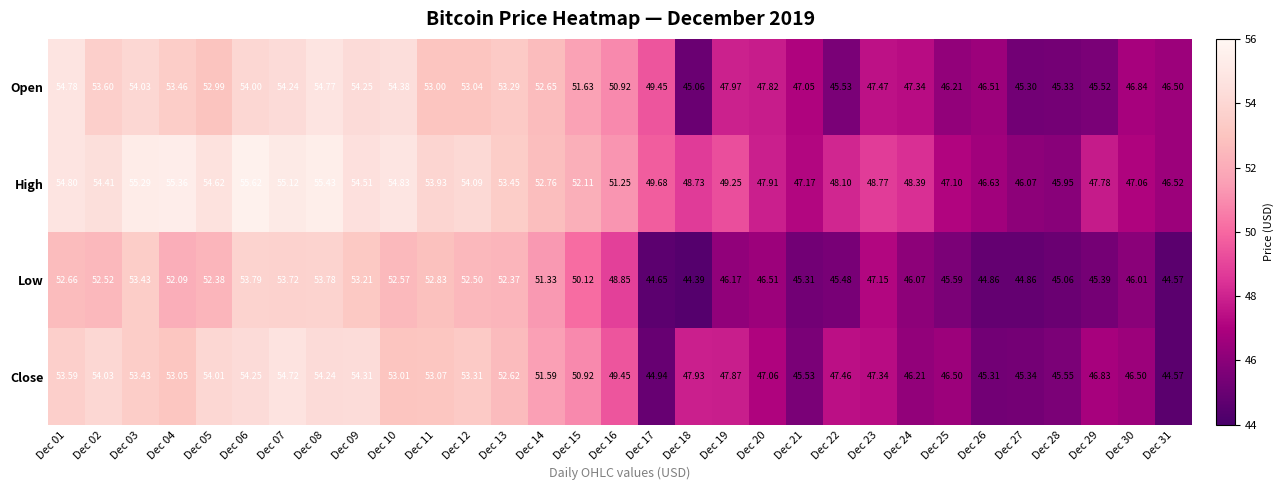

What is the total value across all series at Dec 18?

186.1